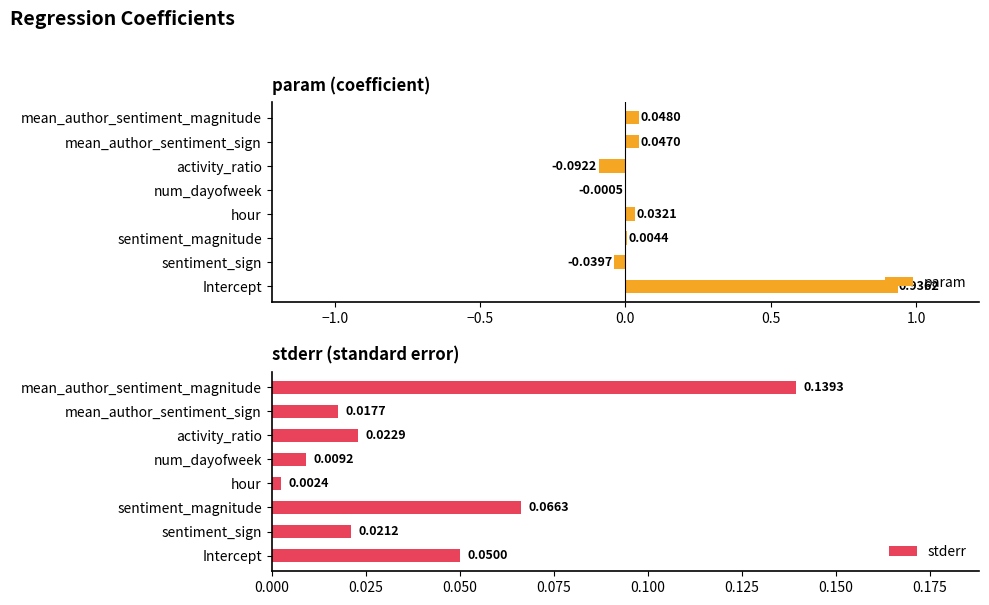

What is the maximum value for param?

0.9